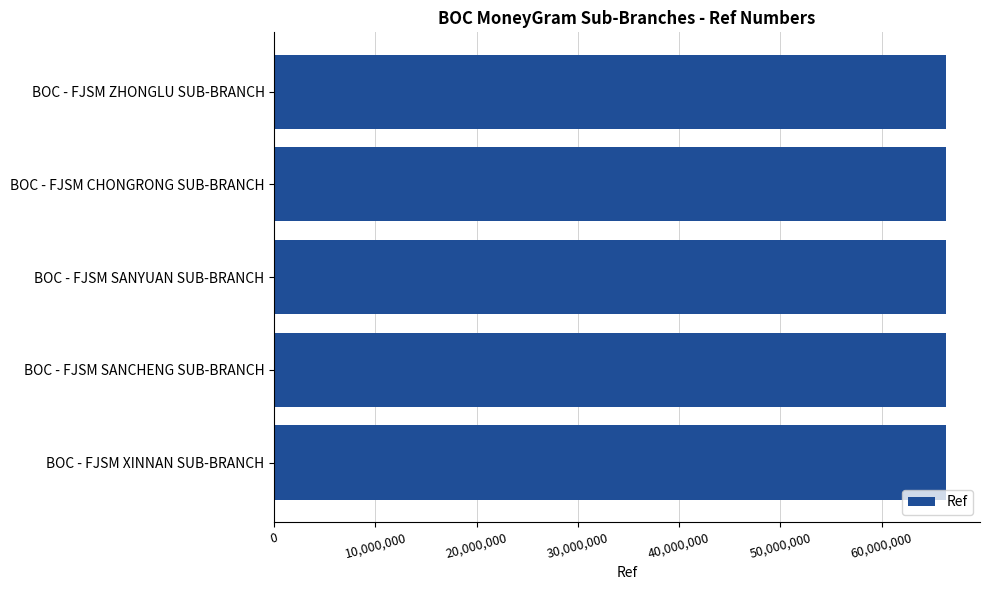

Does the chart contain any negative values?

No